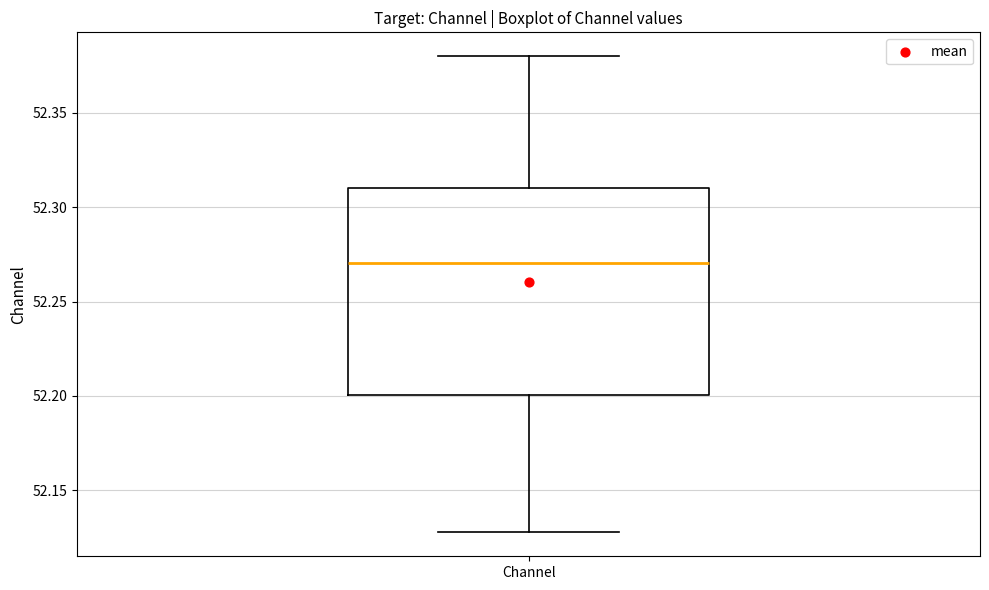

Where is the upper edge of the box for Channel on the y-axis? The values are not printed on the chart, so give them approximately, as read against the axis.

52.31